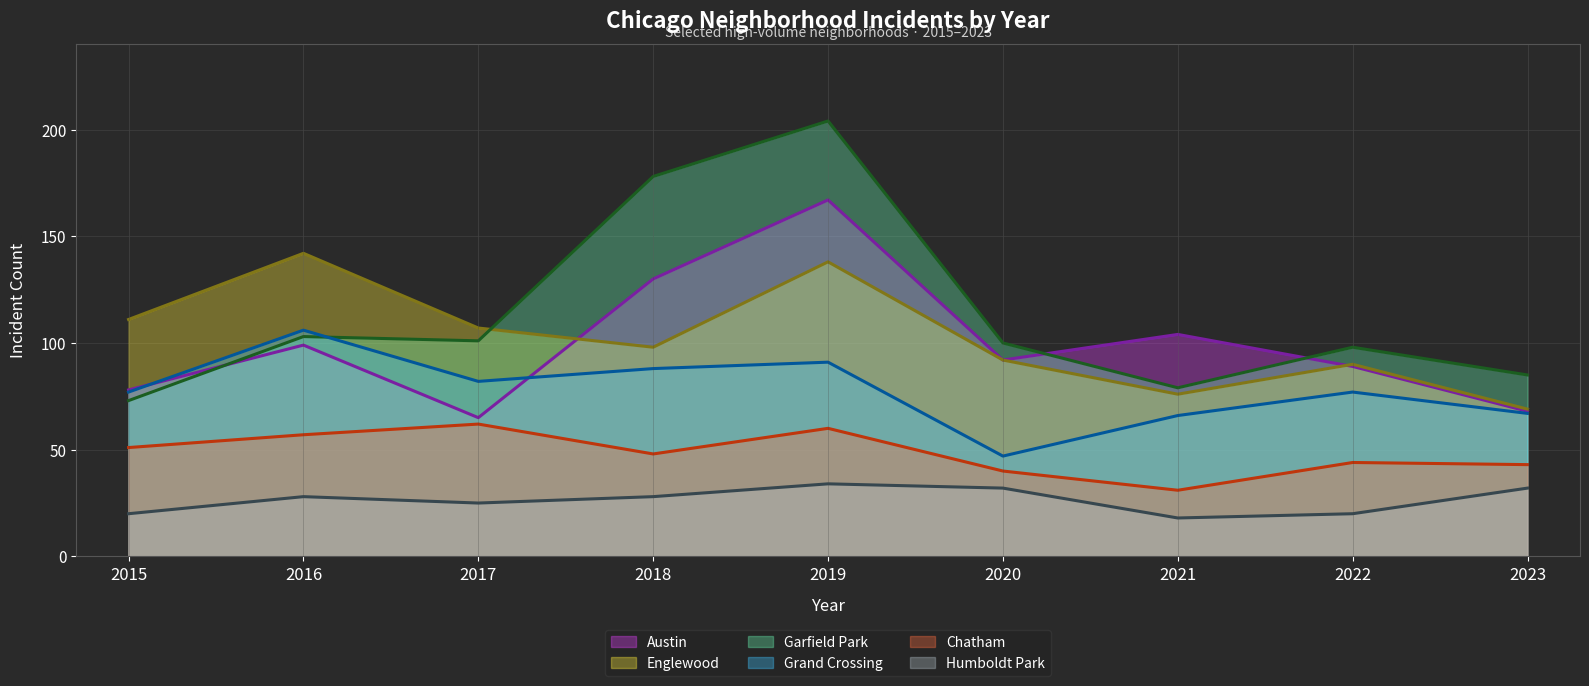

Does the chart display data point markers on the line(s)?

No